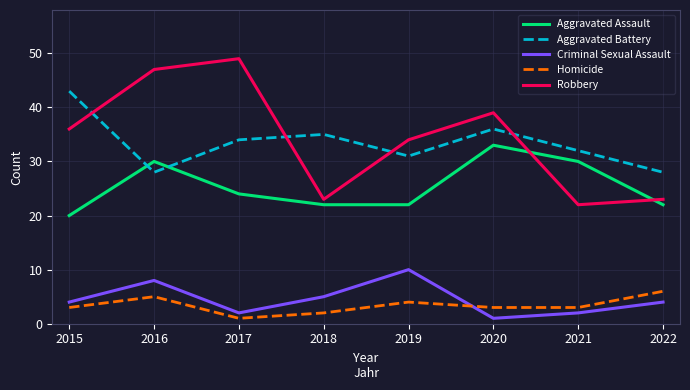

What is the difference between the maximum and minimum values in the Criminal Sexual Assault series?

9